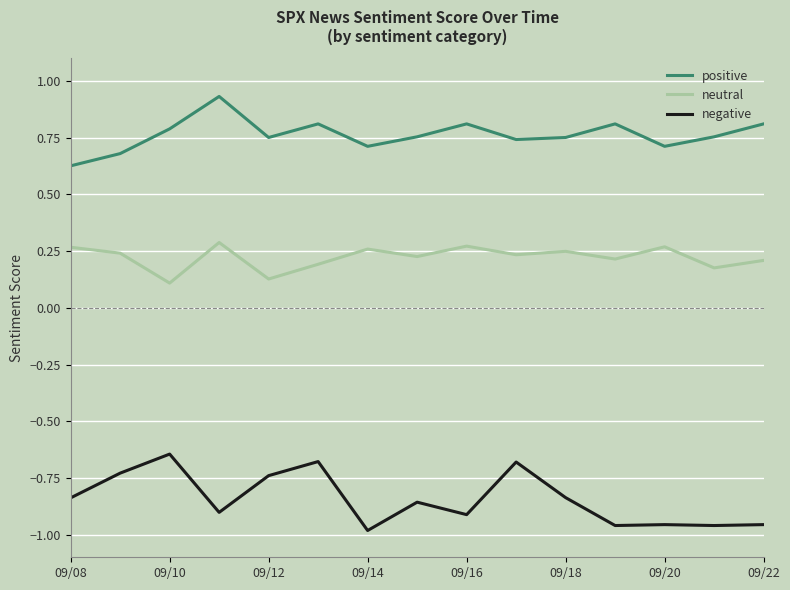

Which series has the largest total across all categories?

positive